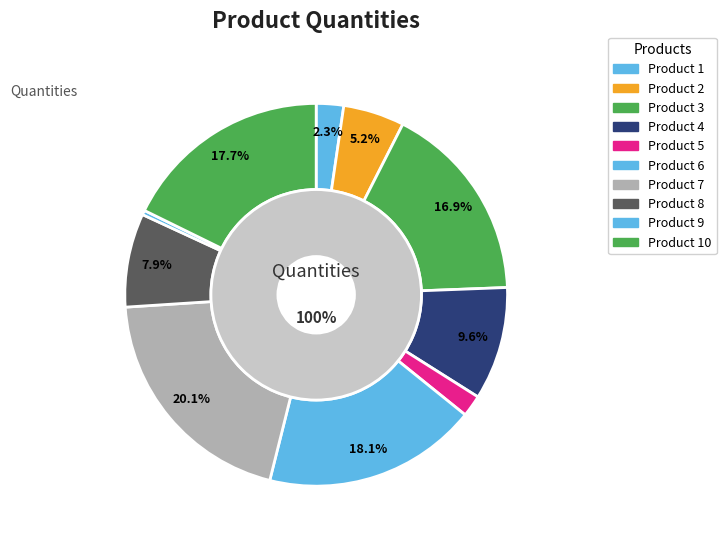

Rank the categories by value from lowest to highest.

9, 5, 1, 2, 8, 4, 3, 10, 6, 7